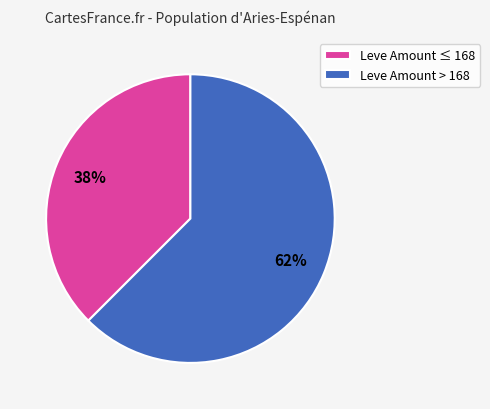

What is the smallest slice in the pie chart?

Leve Amount ≤ 168